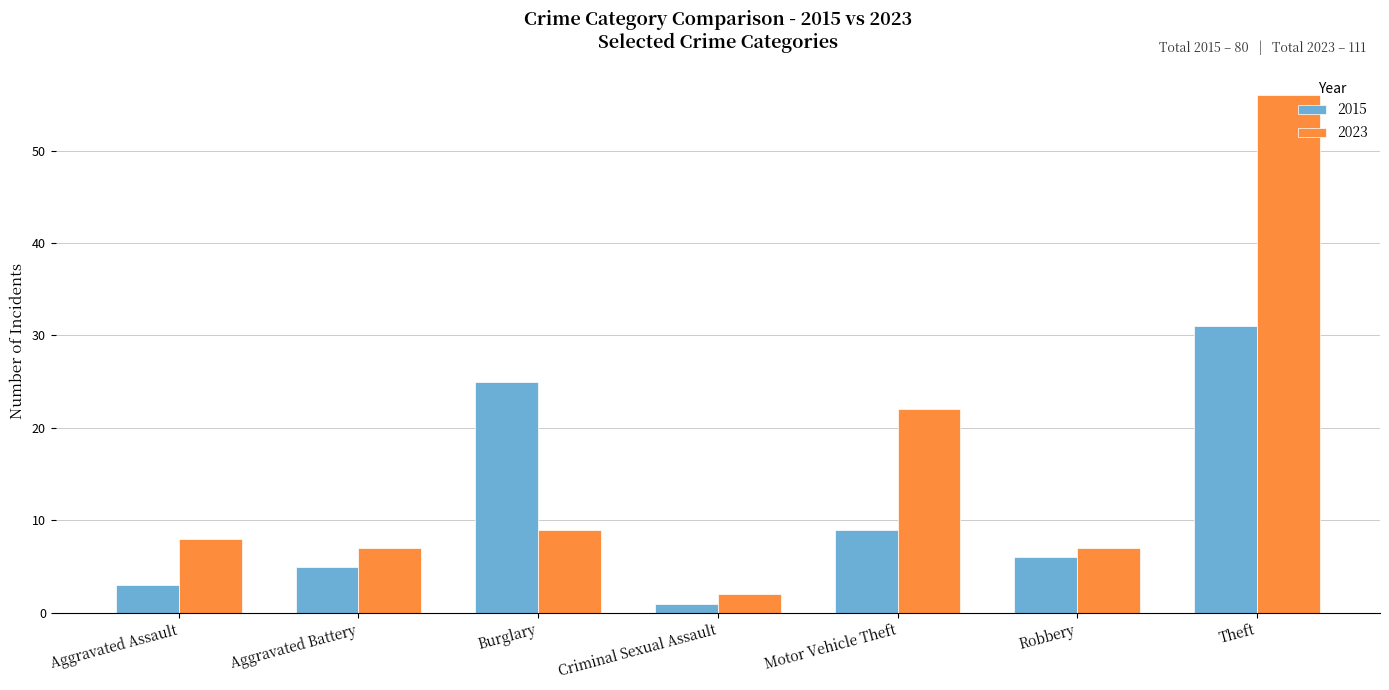

How many data points in 2015 are less than 6?

3